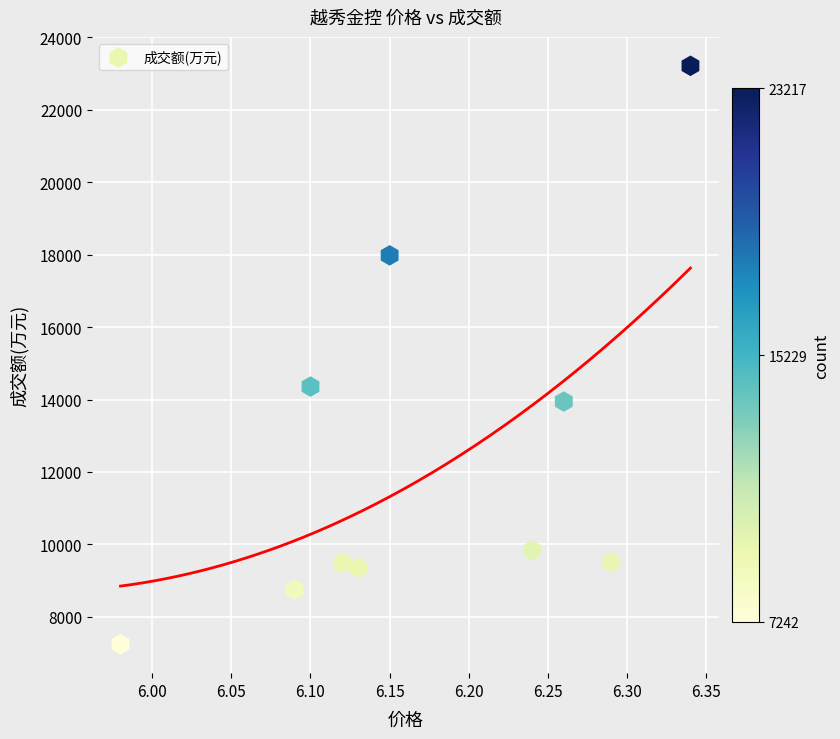

What Y value in the scatter plot is closest to 15229?

14358